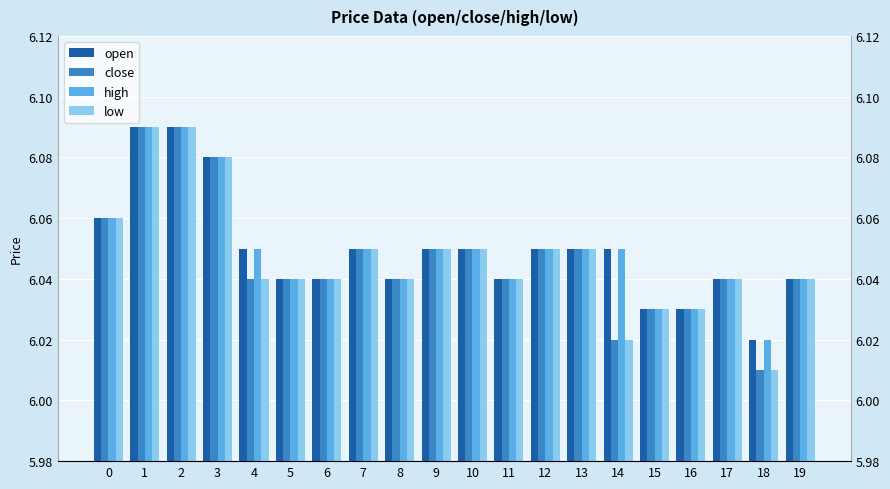

Does the chart contain any negative values?

No